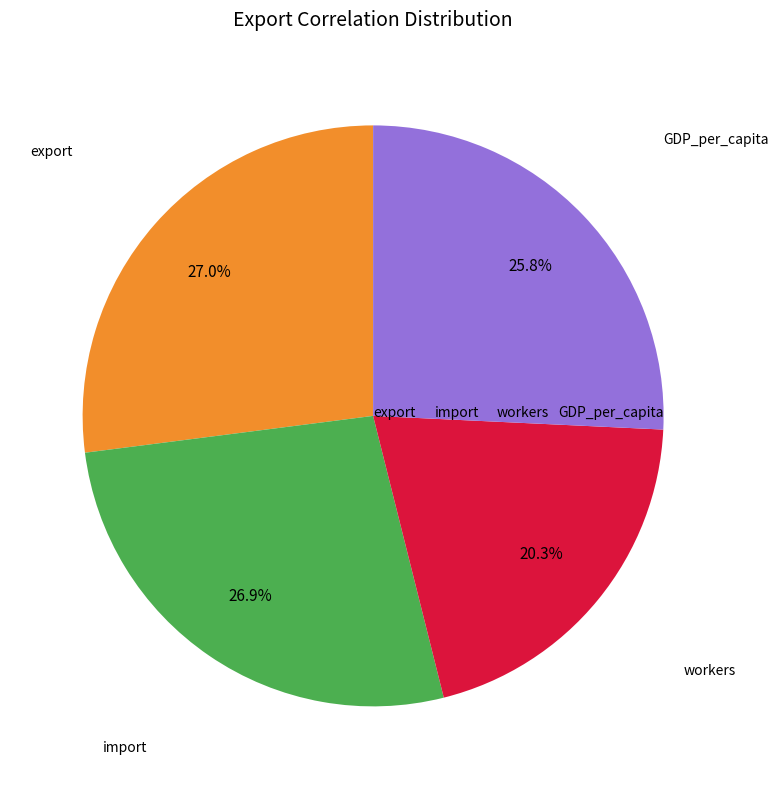

Is there any slice that represents more than half of the pie?

No